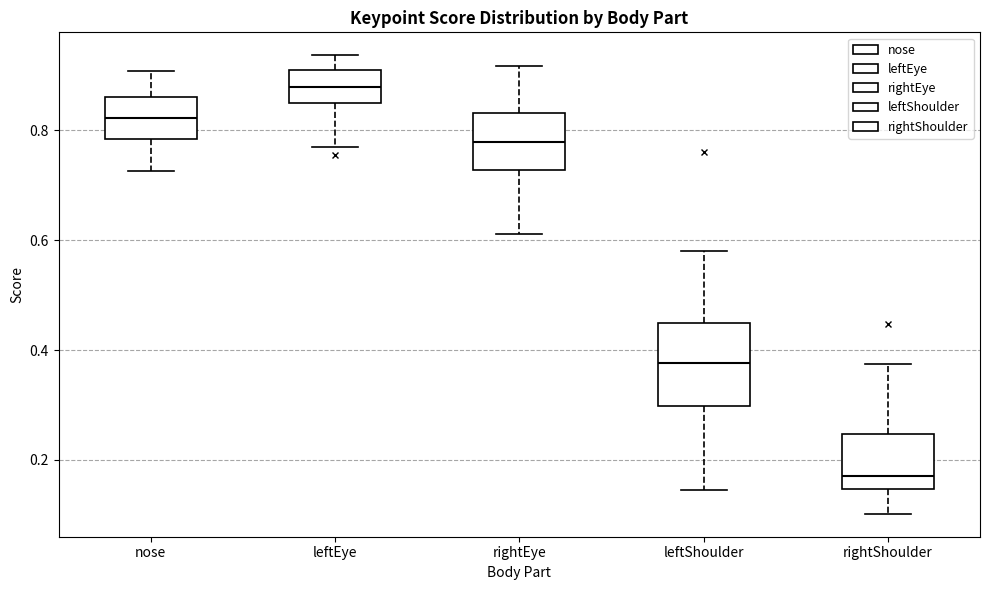

Reading left to right, transcribe this box plot: for each box, give where its median line is, the range the box spans, and where its two whiskers end, as read against the y-axis. The values are not printed on the chart, so give them approximately, as read against the axis.

nose: median 0.82, box 0.78 to 0.86, whiskers 0.72 to 0.90
leftEye: median 0.88, box 0.86 to 0.92, whiskers 0.76 to 0.94
rightEye: median 0.78, box 0.72 to 0.84, whiskers 0.62 to 0.92
leftShoulder: median 0.38, box 0.30 to 0.44, whiskers 0.14 to 0.58
rightShoulder: median 0.18, box 0.14 to 0.24, whiskers 0.10 to 0.38